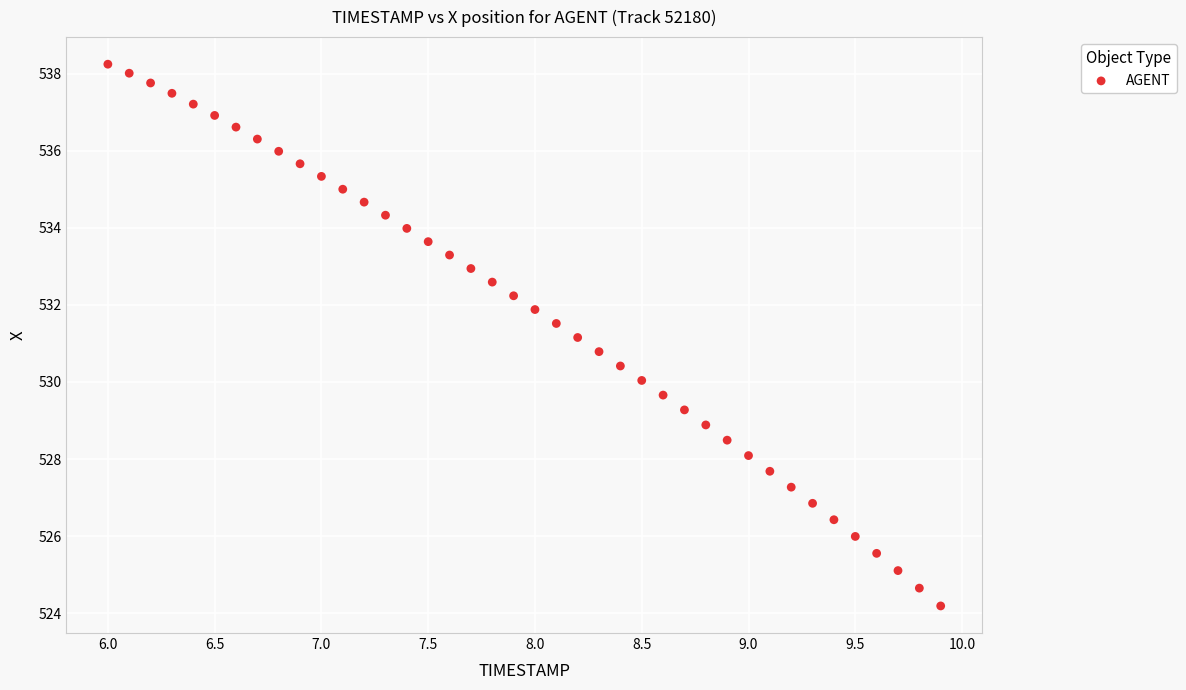

What is the range of Y values (max minus min)?

14.1